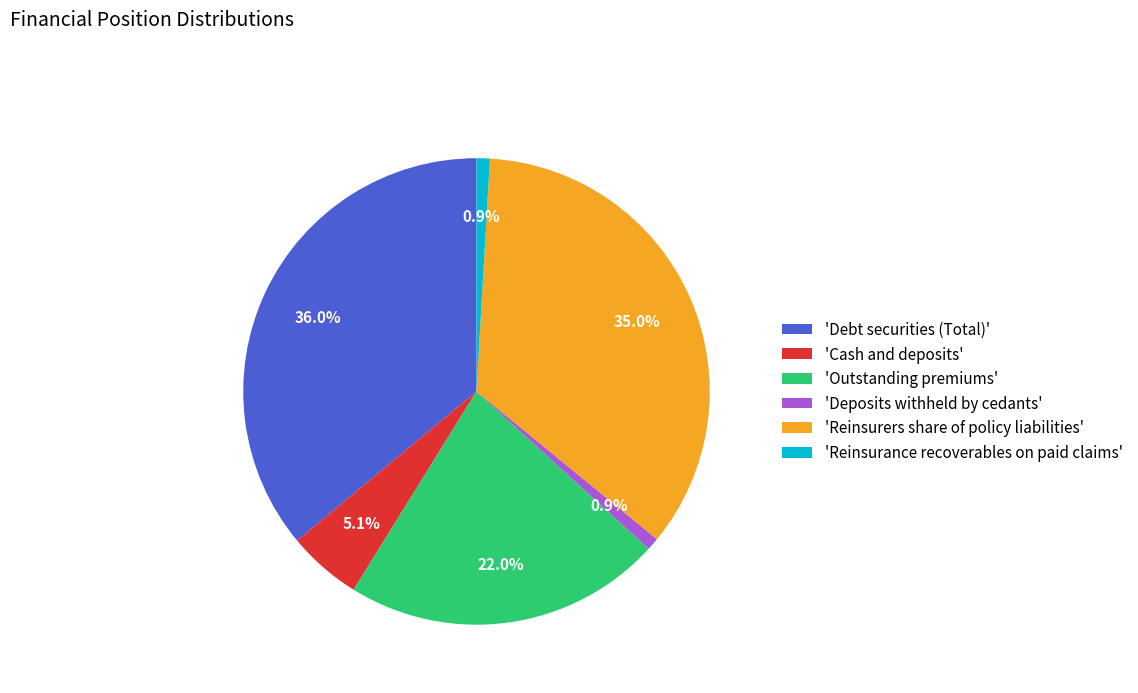

What is the ratio of the value at 'Debt securities (Total)' to the value at 'Reinsurance recoverables on paid claims'?

39.2